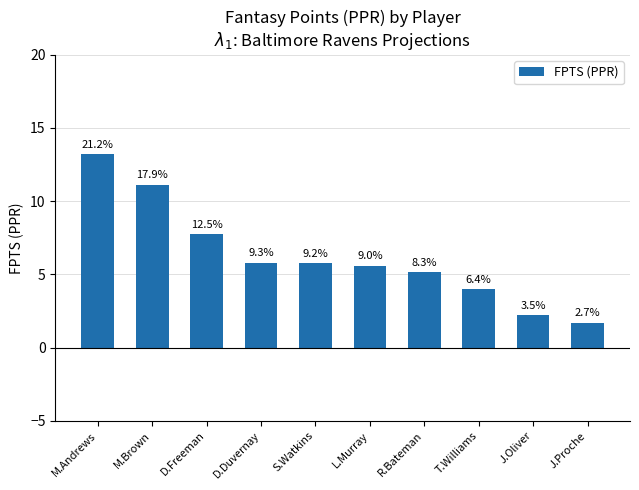

Does the chart contain any negative values?

No